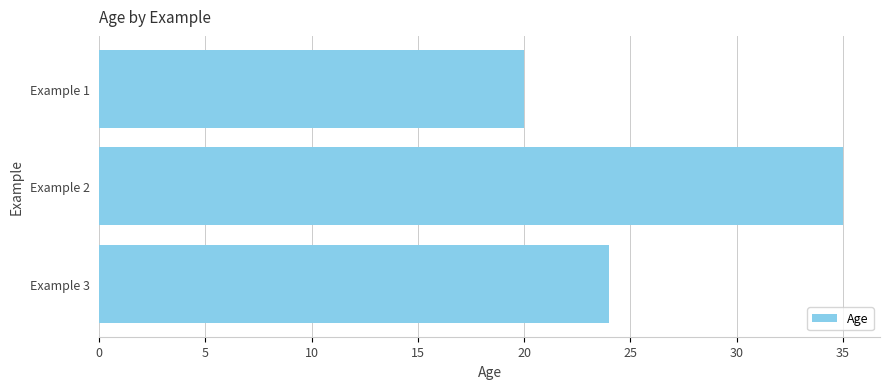

The chart shows a value of 24 at Example 3. True or false?

True